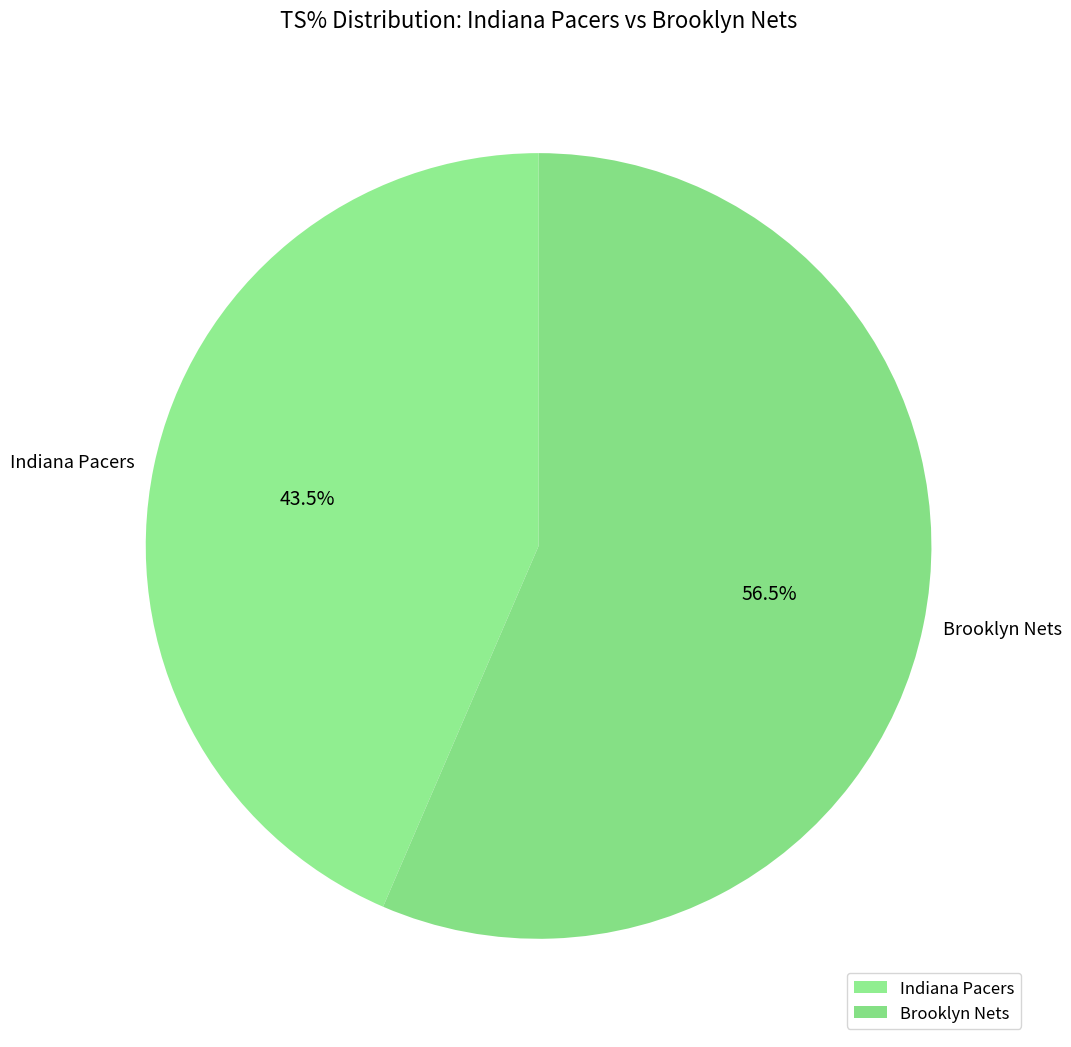

To the nearest percent, what is the difference between the Indiana Pacers and Brooklyn Nets slice percentages?

13%